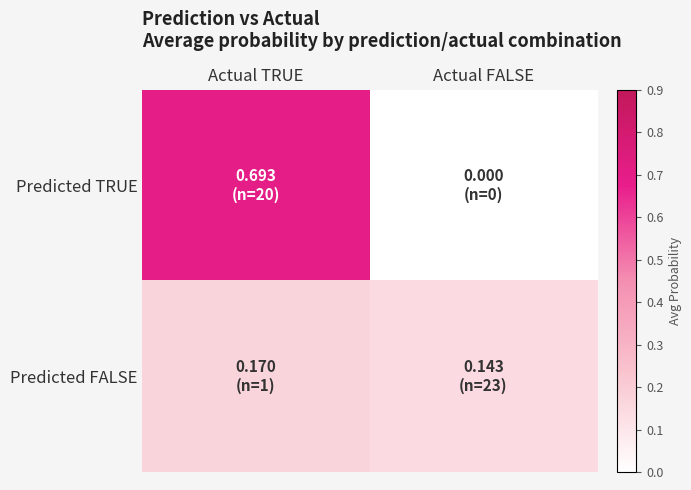

Reading left to right, transcribe all the data shown in this chart.

Predicted TRUE: Actual TRUE=0.7	Actual FALSE=0.0
Predicted FALSE: Actual TRUE=0.2	Actual FALSE=0.1